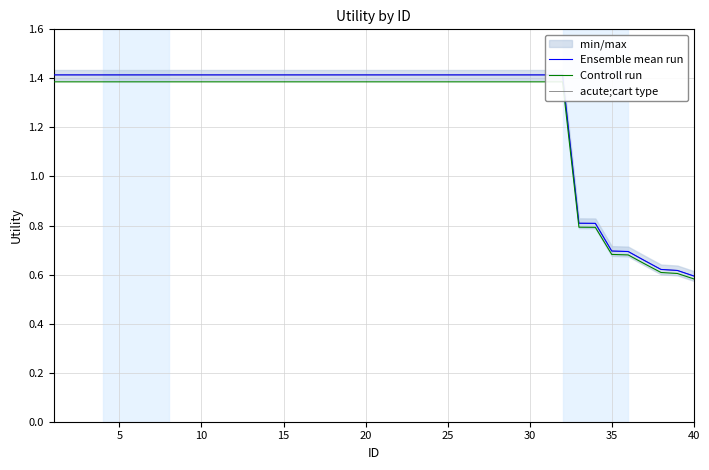

The value of acute;cart type at 25 is 1.4. True or false?

True